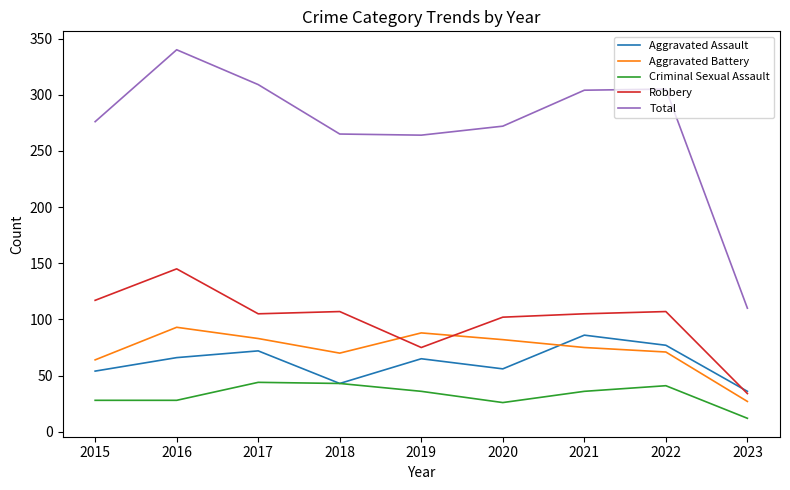

Is it true that Robbery equals 147 at 2017?

False